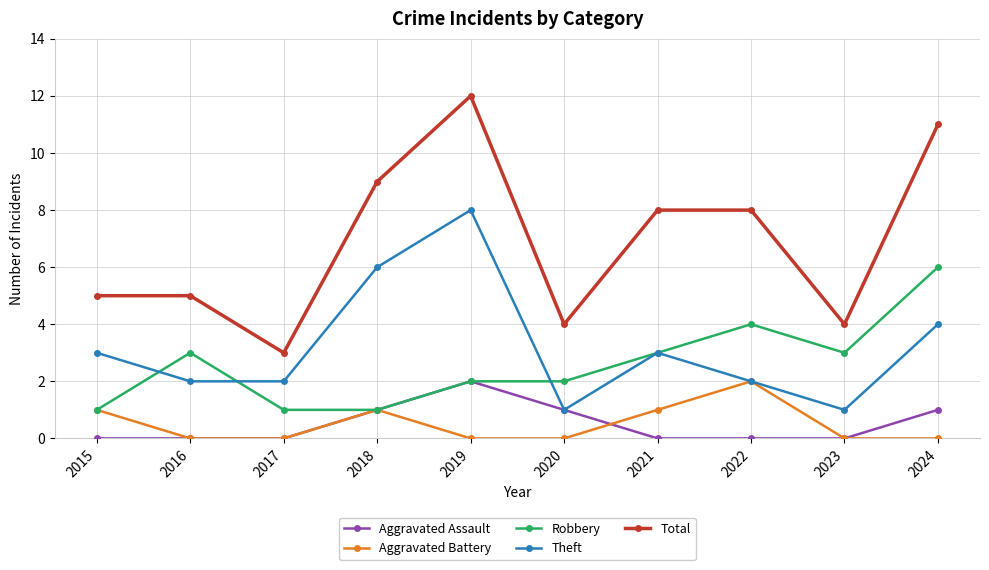

Which series has the largest total across all categories?

Total